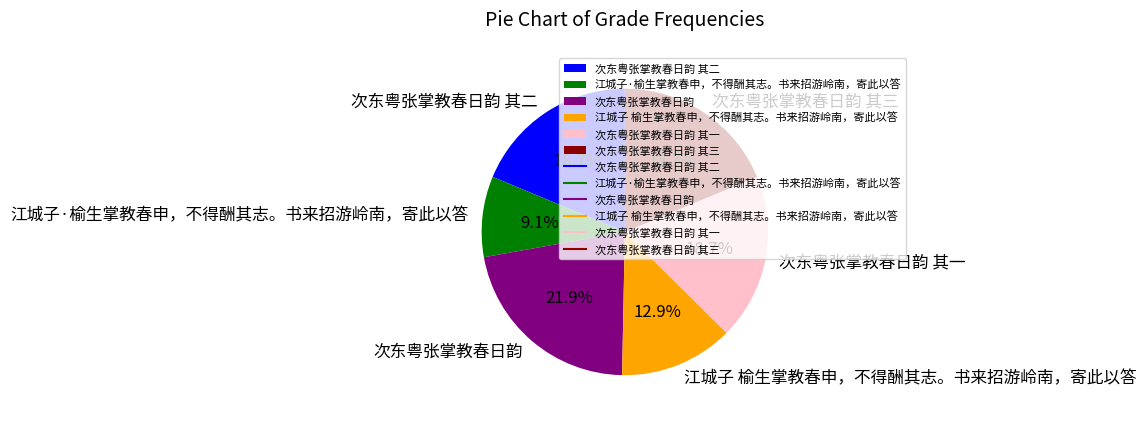

Combined, what portion of the pie is 次东粤张掌教春日韵 and 次东粤张掌教春日韵 其三?

40.6%